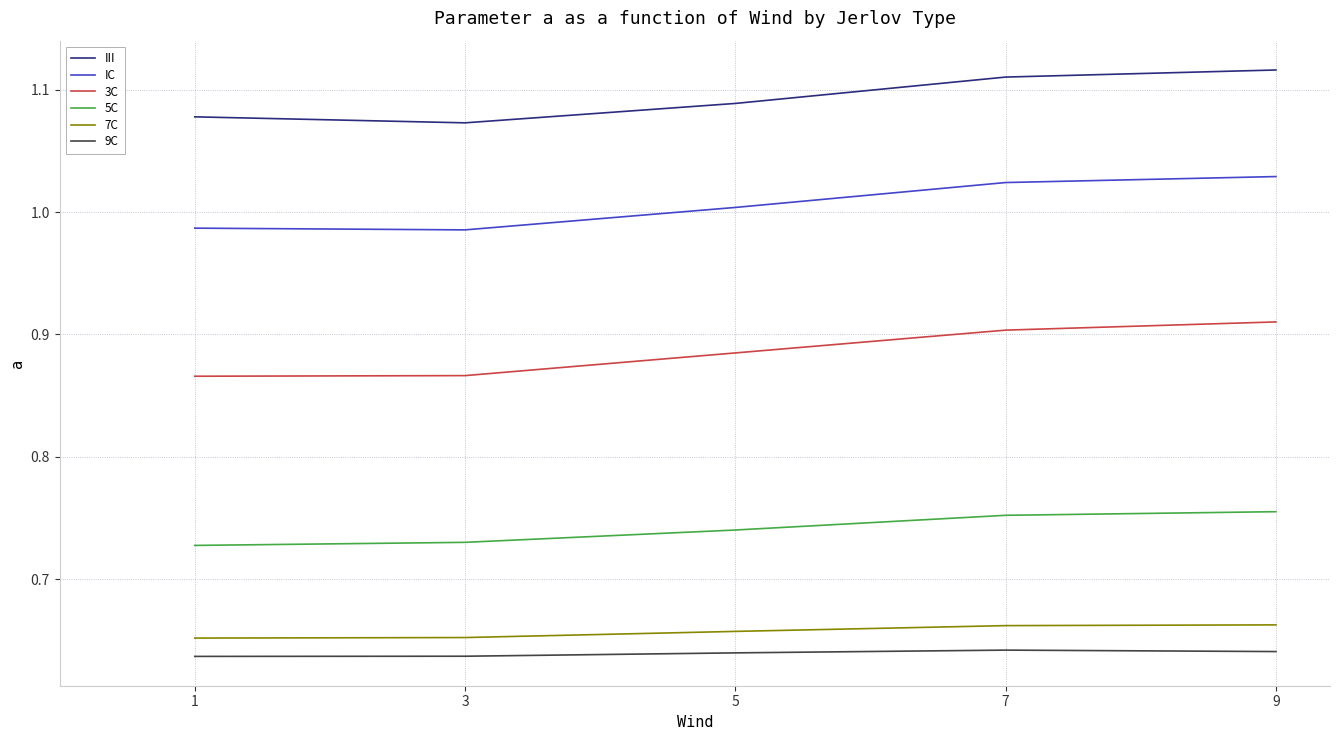

The IC series shows 1.6 at 1. True or false?

False